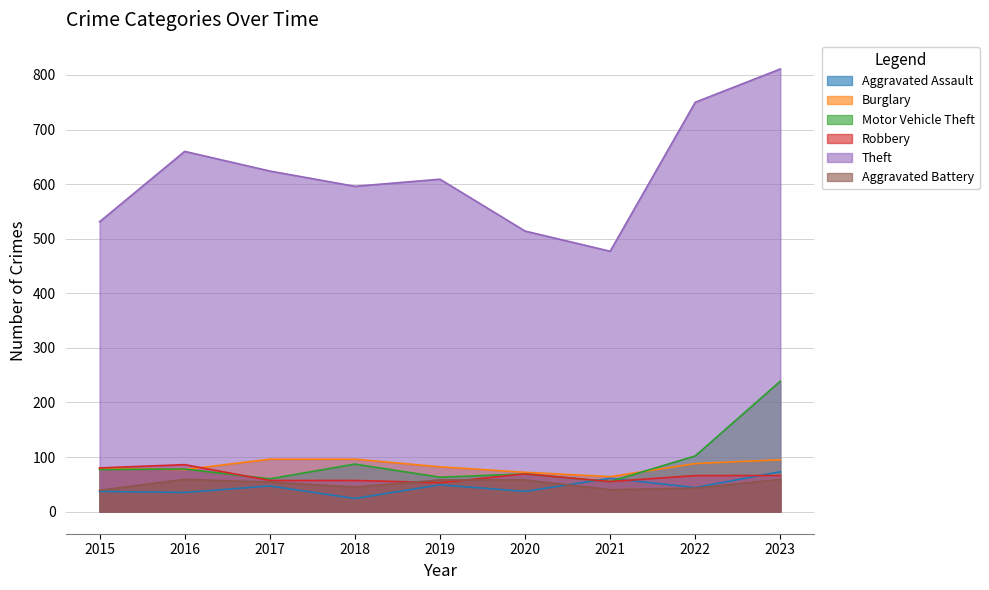

Where is Theft nearest to the value 644?

2016